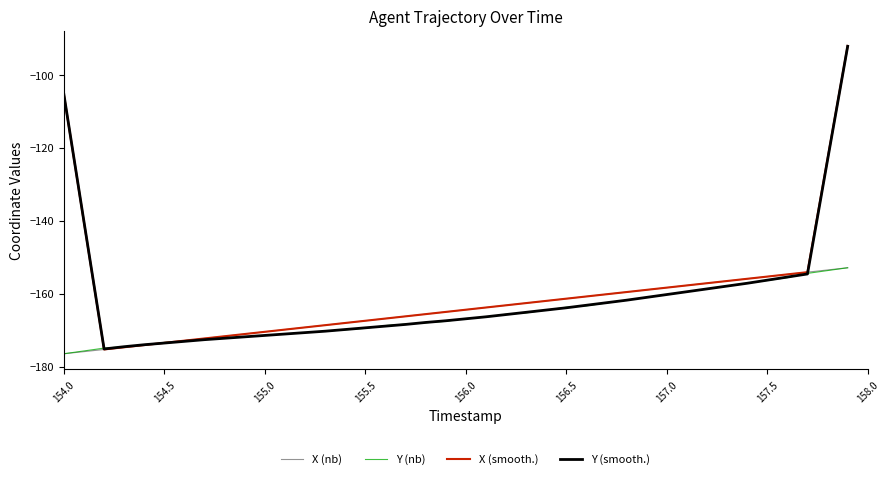

What are all the series names shown in the legend?

X (nb), Y (nb), X (smooth.), Y (smooth.)